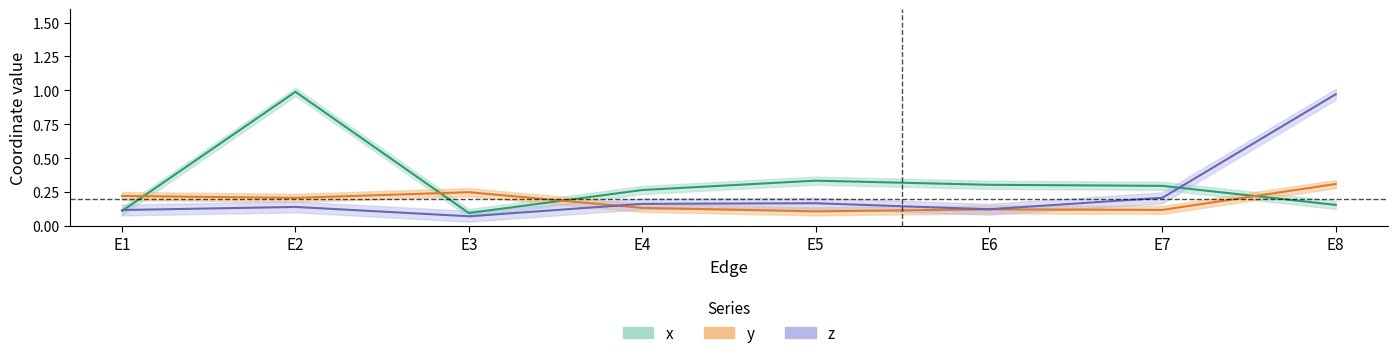

Is the value of z at E3 greater than the value of x at E4?

No